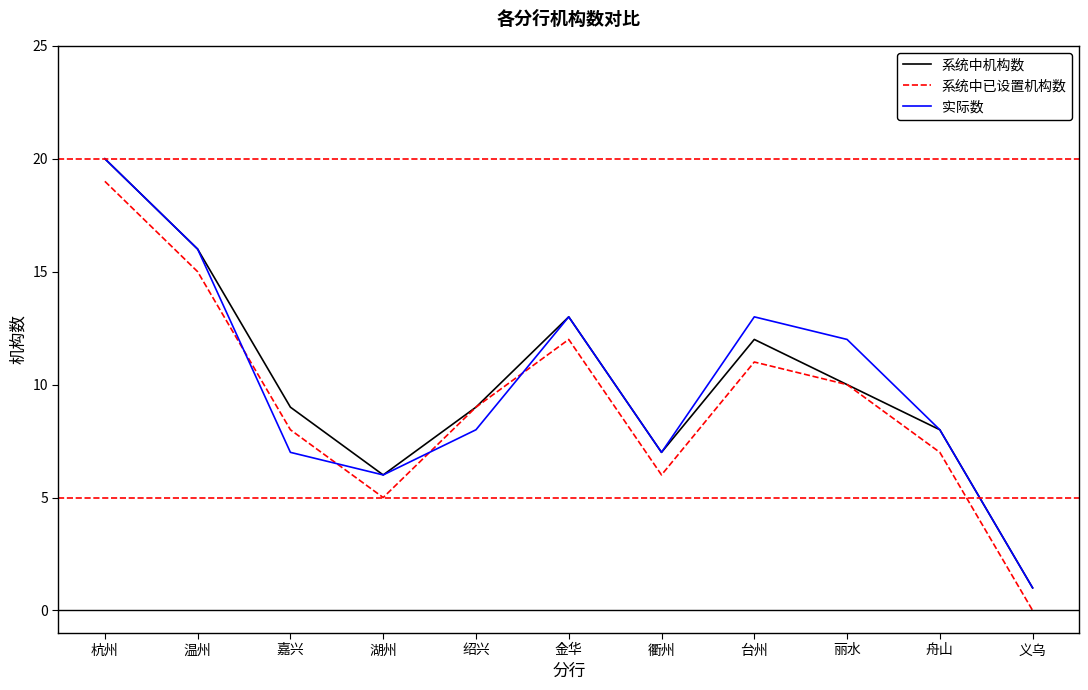

True or false: 系统中机构数 has more than 1 interior local peaks.

True